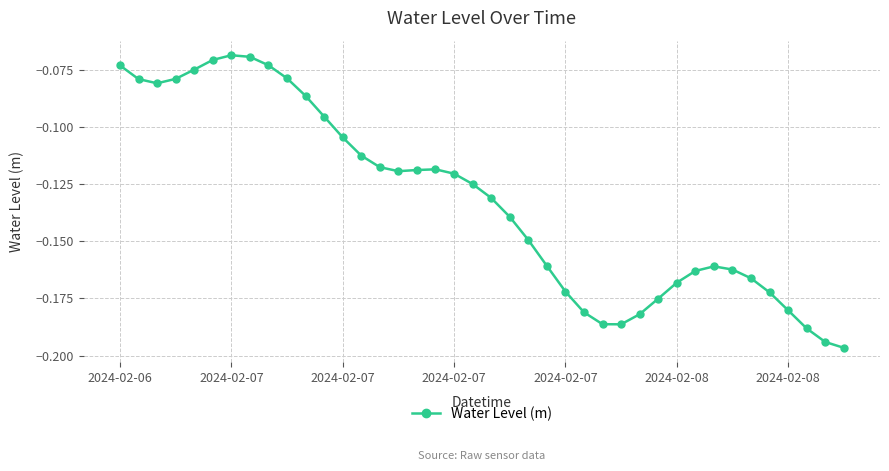

True or false: there are more than 1 points higher than both neighbors.

True